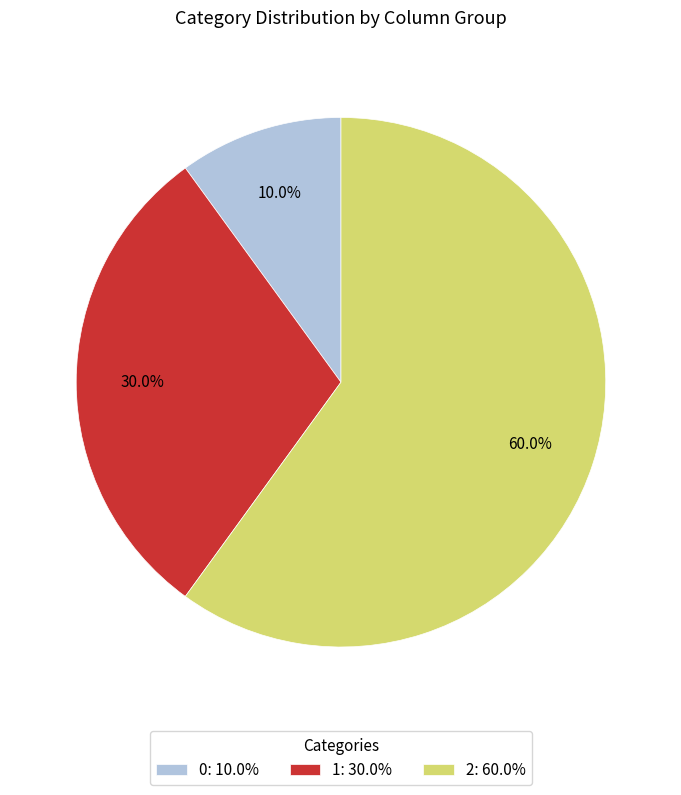

Which category has the biggest portion of the pie?

2: 60.0%